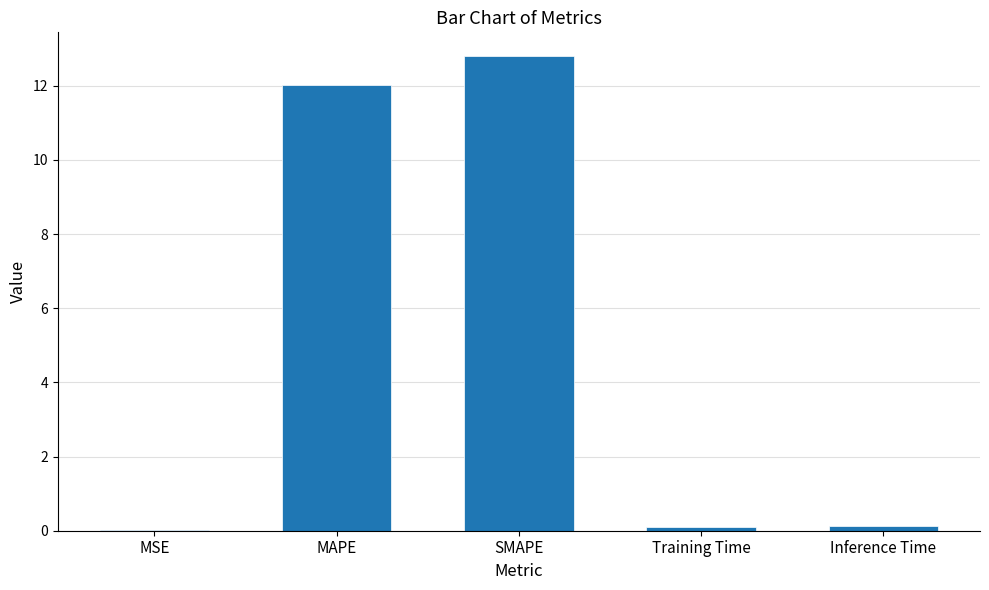

True or false: the data shows 18.9 at SMAPE.

False